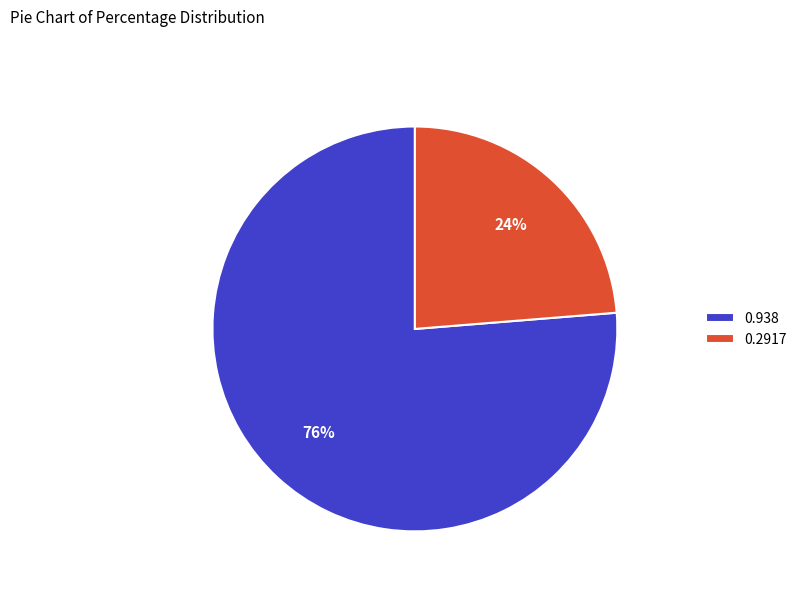

Is the sum of 0.2917 and 0.938 greater than half?

Yes